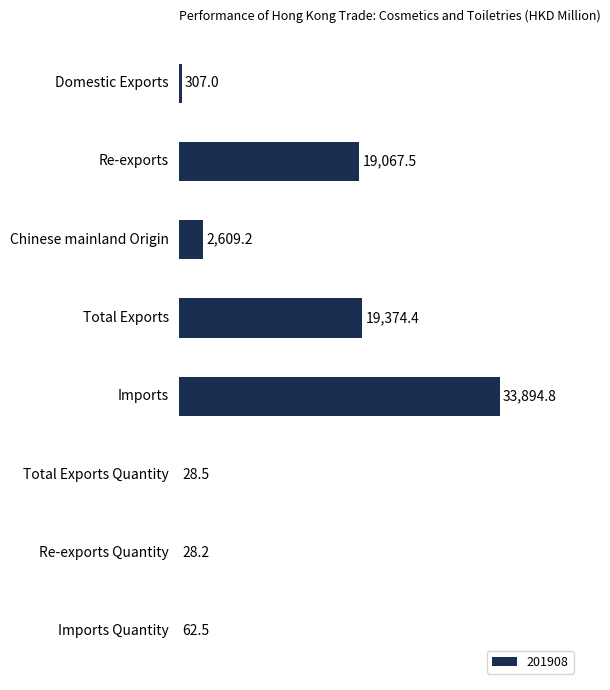

Between Re-exports and Re-exports Quantity, which is larger?

Re-exports